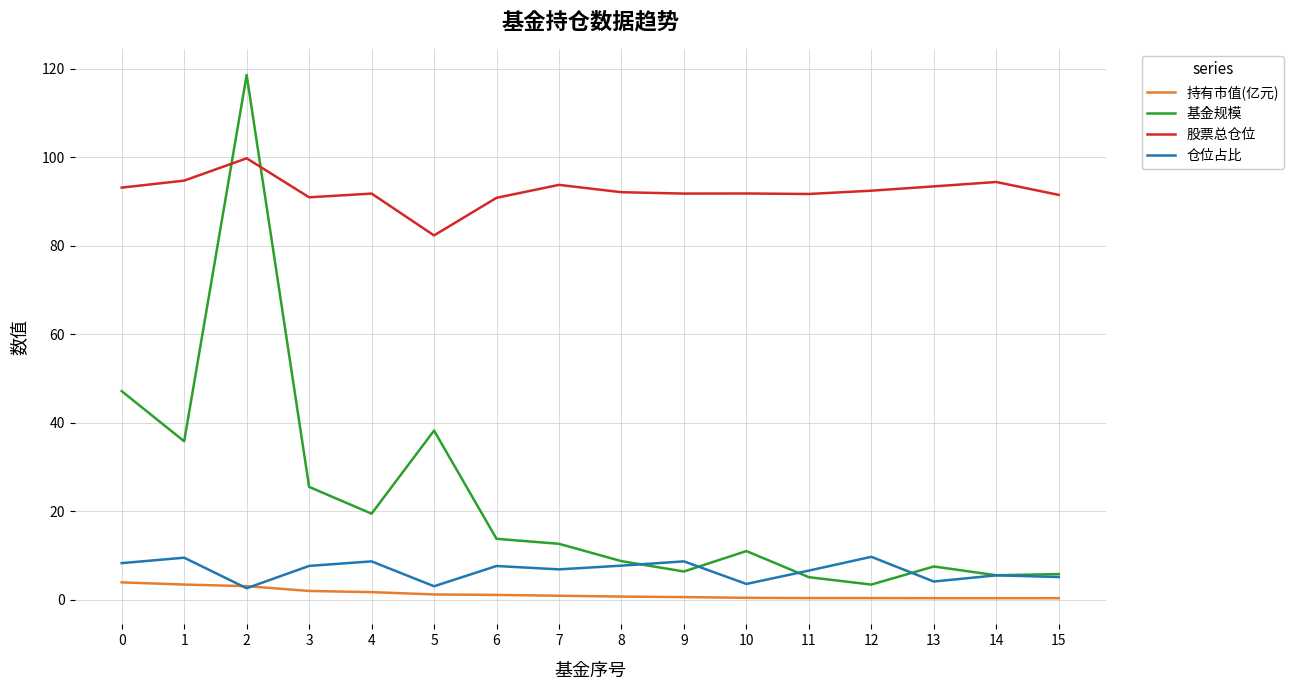

How many lines are shown in the chart?

4